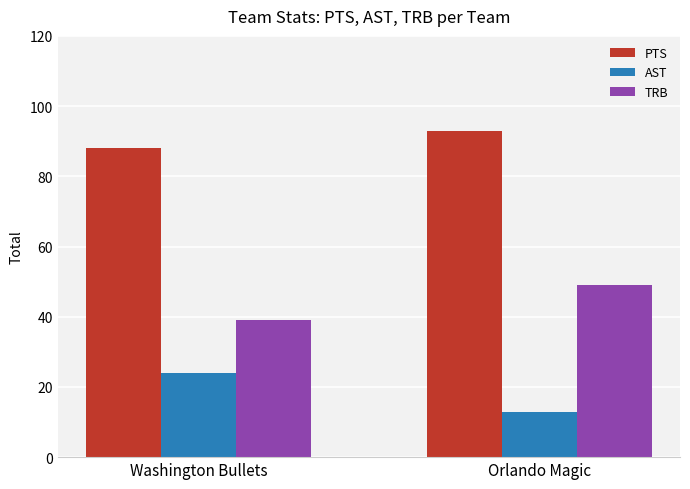

What is the label of the 1st bar from the left?

Washington Bullets